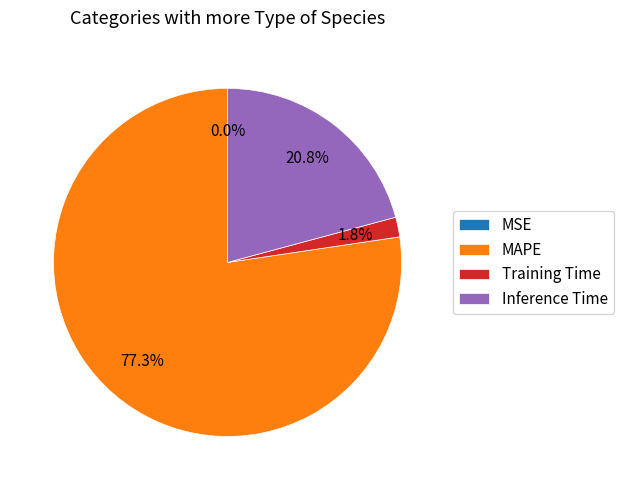

Which slice is the largest?

MAPE